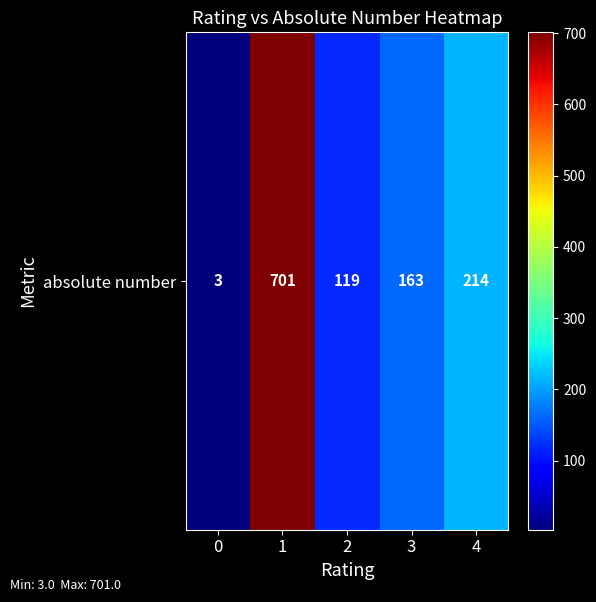

The value at 1 is 941. True or false?

False